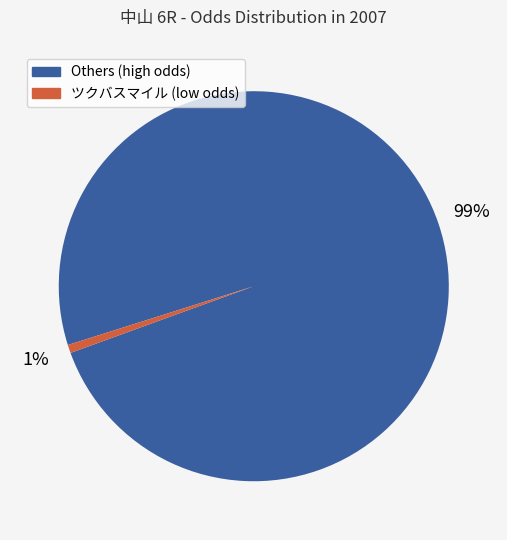

To the nearest percent, what is the average slice percentage?

50%